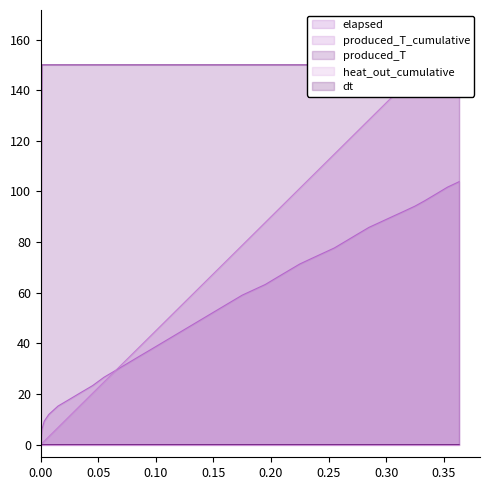

What is the label of the 8th point from the right?

0.295